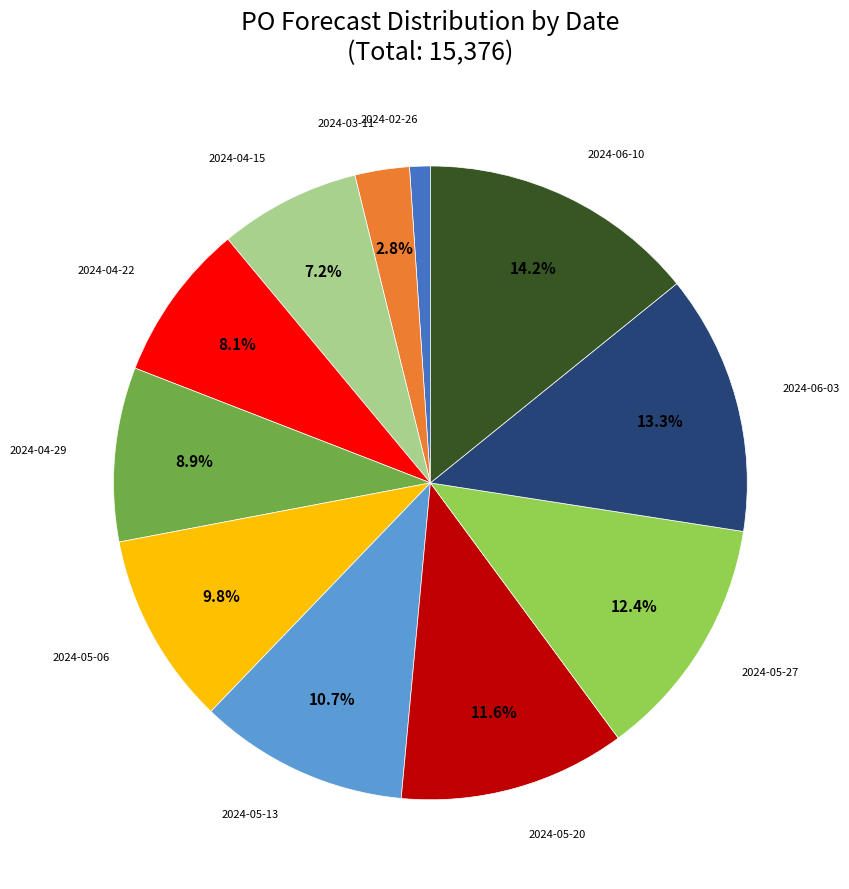

Does any single category account for the majority?

No